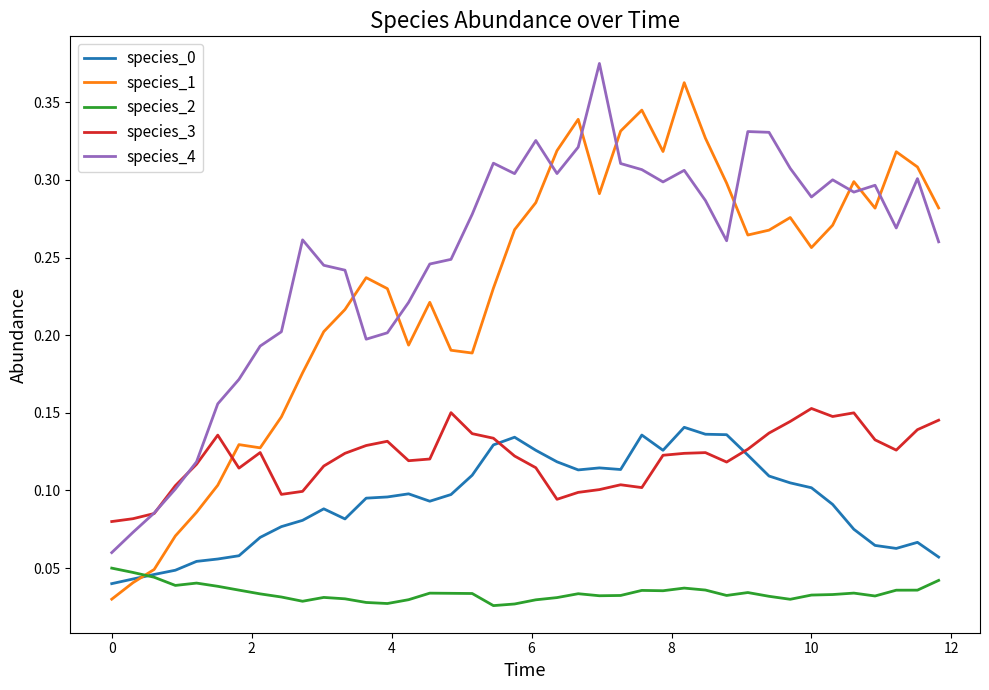

Which series has the widest spread of values?

species_1